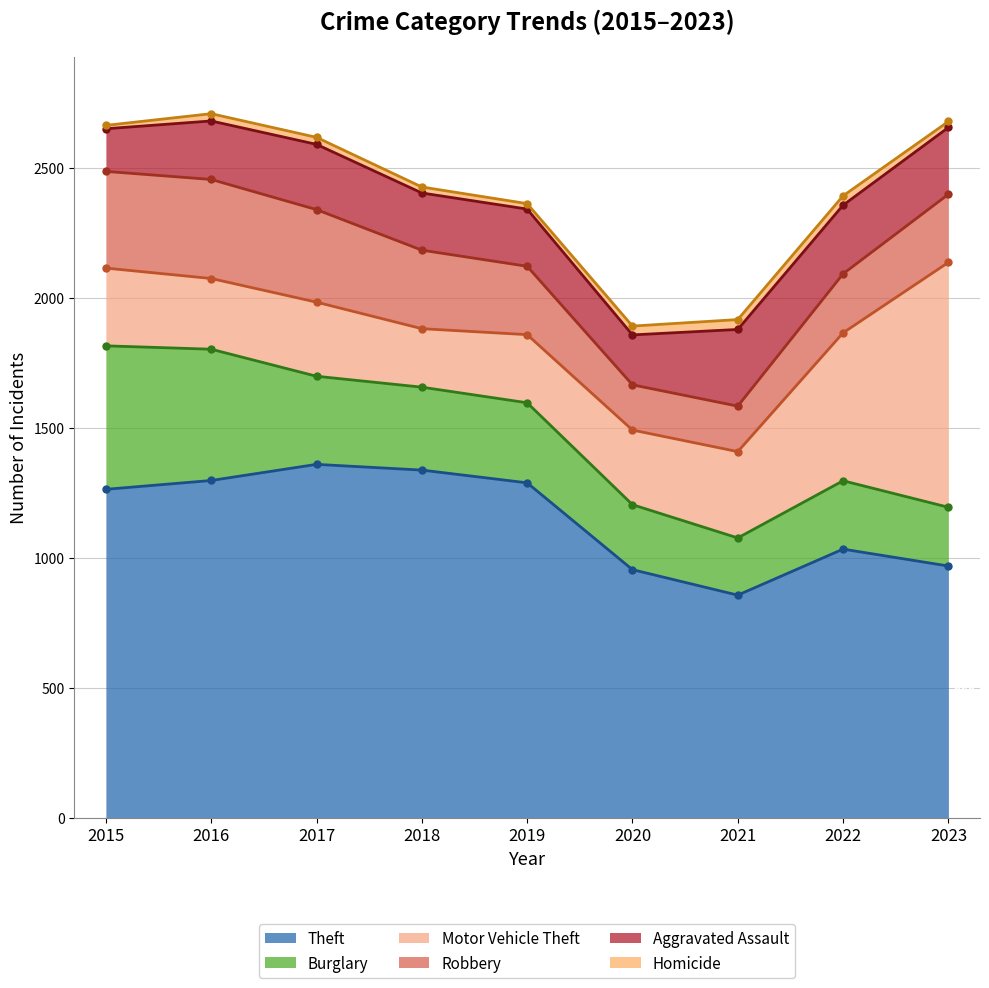

Reading right to left, extract all data points from this chart.

Theft: 2023=968	2022=1033	2021=856	2020=954	2019=1288	2018=1337	2017=1359	2016=1297	2015=1263
Burglary: 2023=226	2022=263	2021=220	2020=250	2019=308	2018=319	2017=339	2016=505	2015=552
Motor Vehicle Theft: 2023=942	2022=569	2021=332	2020=287	2019=262	2018=225	2017=285	2016=272	2015=299
Robbery: 2023=262	2022=227	2021=175	2020=174	2019=263	2018=302	2017=356	2016=381	2015=372
Aggravated Assault: 2023=257	2022=264	2021=295	2020=192	2019=220	2018=220	2017=251	2016=225	2015=164
Homicide: 2023=23	2022=36	2021=38	2020=34	2019=21	2018=23	2017=27	2016=28	2015=13